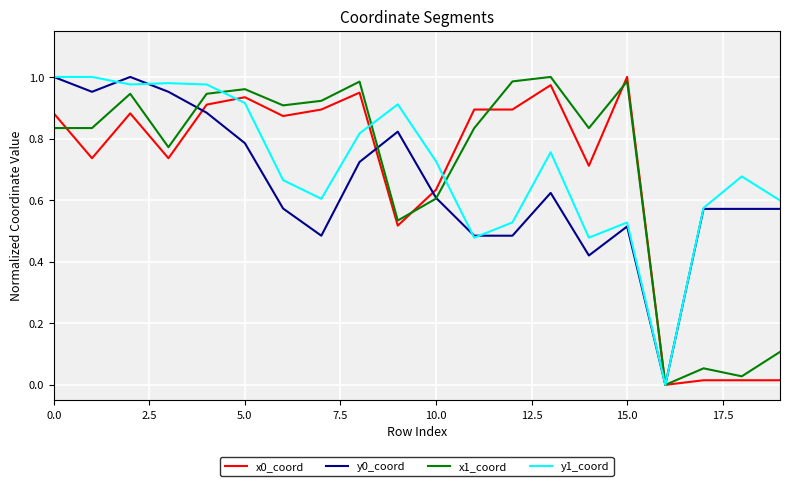

How many lines are shown in the chart?

4